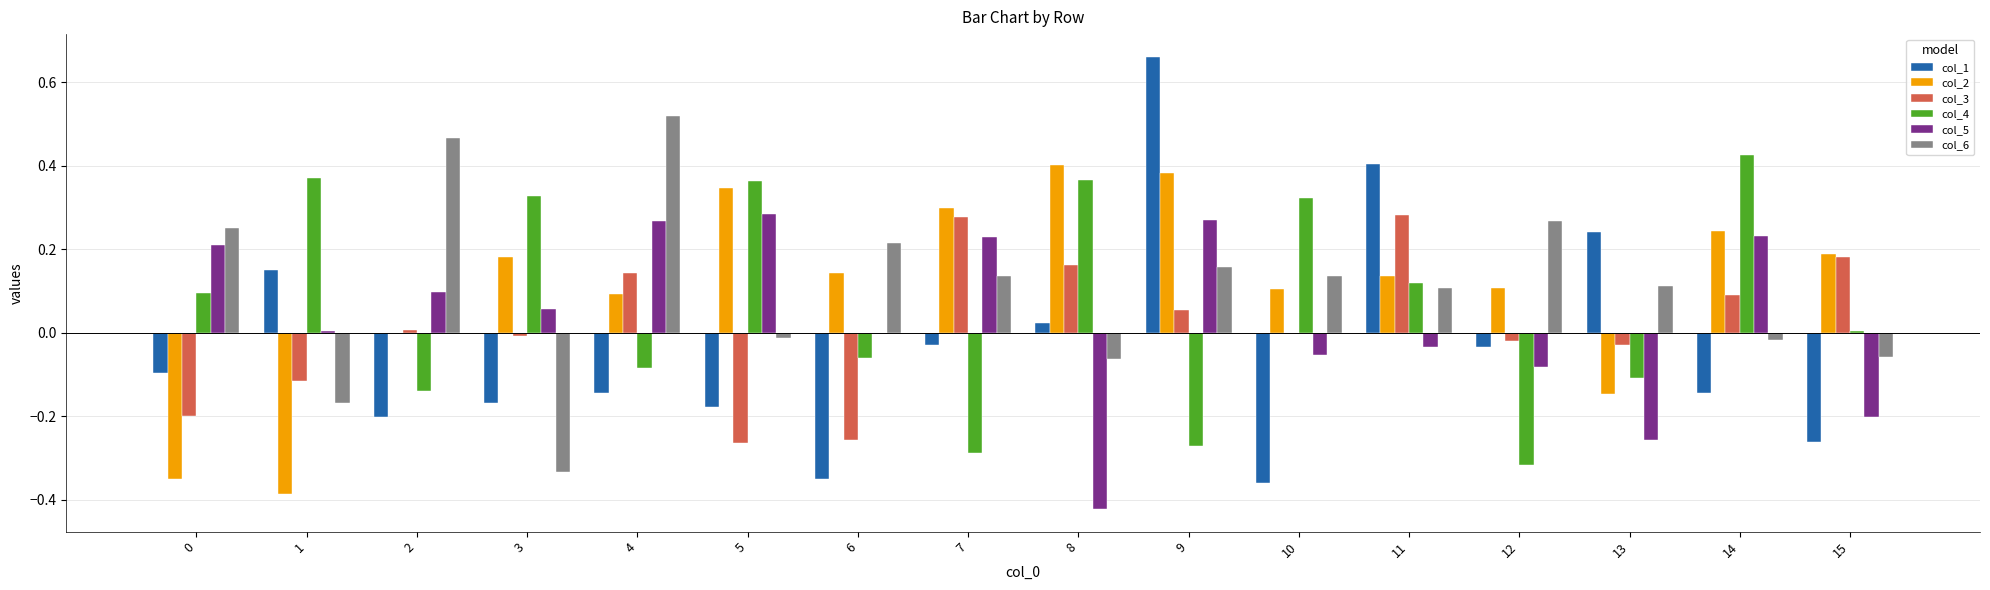

How many categories are shown in the chart?

16